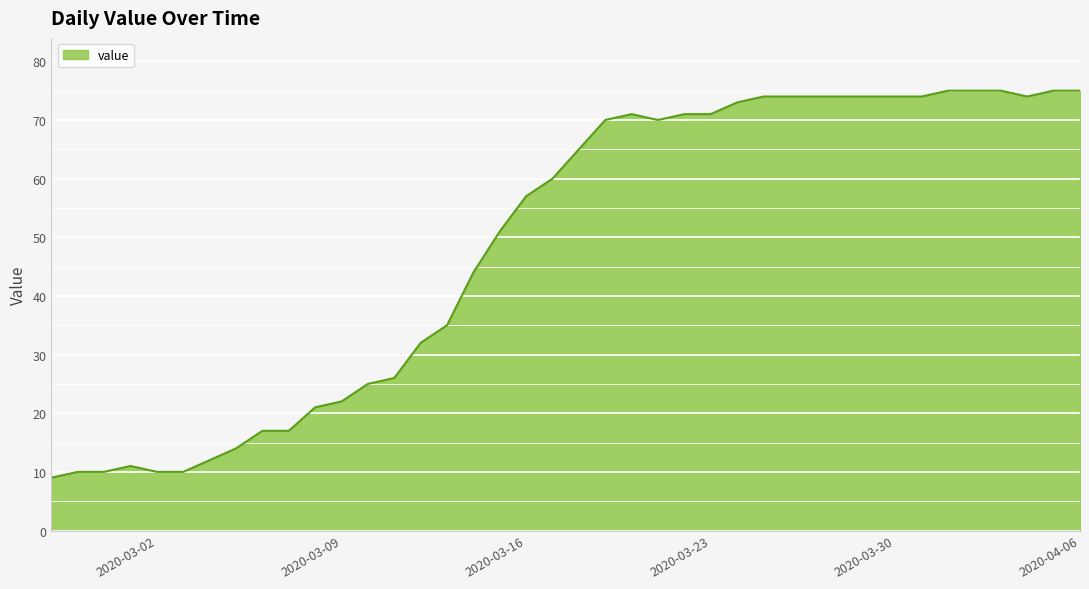

What is the difference between the maximum and minimum values?

66